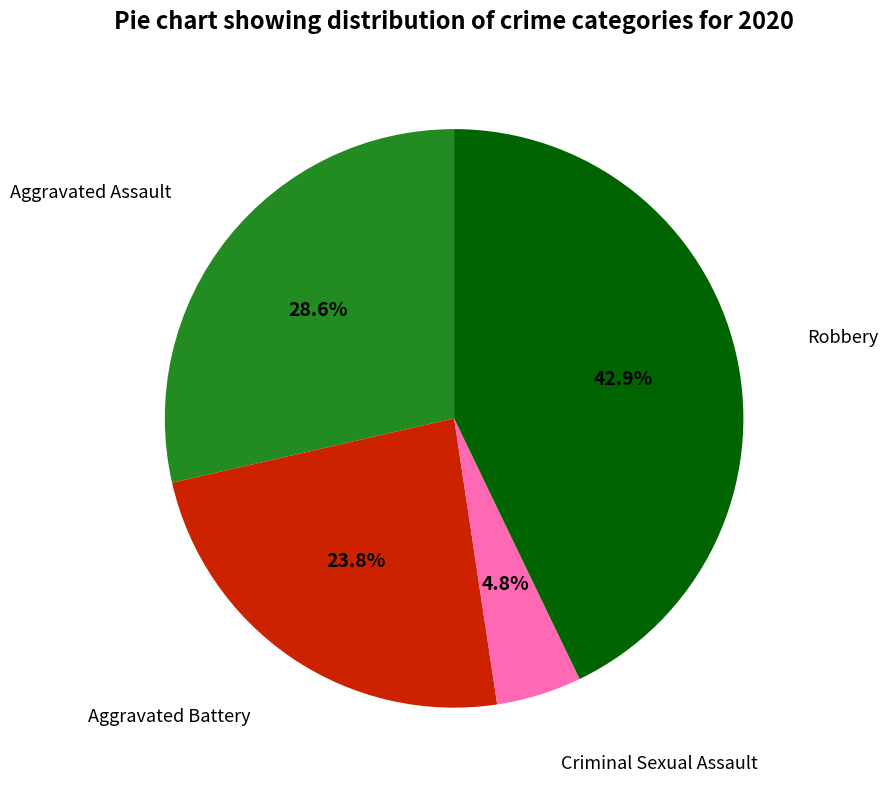

Is there a majority slice in this chart?

No